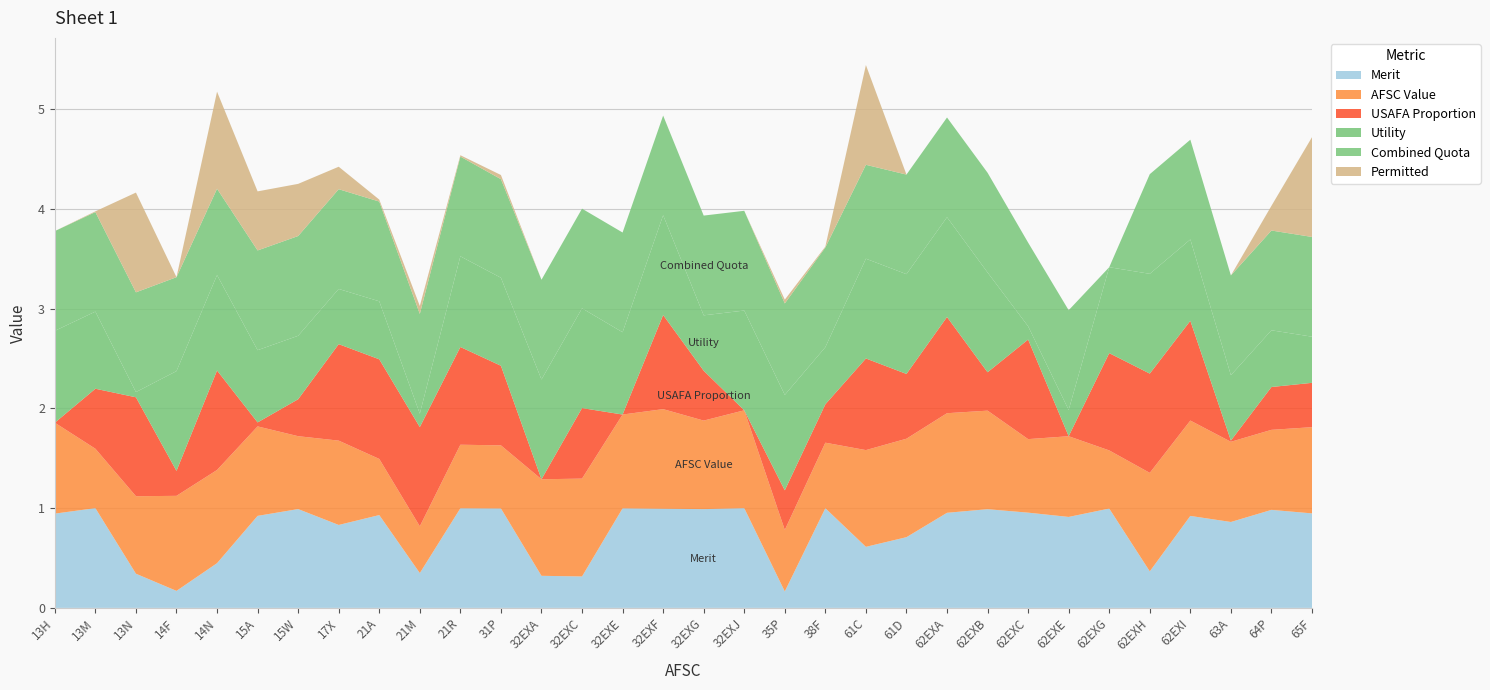

Reading right to left, extract all data points from this chart.

Merit: 65F=0.9	64P=1.0	63A=0.9	62EXI=0.9	62EXH=0.4	62EXG=1.0	62EXE=0.9	62EXC=1.0	62EXB=1.0	62EXA=1.0	61D=0.7	61C=0.6	38F=1.0	35P=0.2	32EXJ=1.0	32EXG=1.0	32EXF=1.0	32EXE=1.0	32EXC=0.3	32EXA=0.3	31P=1.0	21R=1.0	21M=0.3	21A=0.9	17X=0.8	15W=1.0	15A=0.9	14N=0.4	14F=0.2	13N=0.3	13M=1.0	13H=0.9
AFSC Value: 65F=0.9	64P=0.8	63A=0.8	62EXI=1.0	62EXH=1.0	62EXG=0.6	62EXE=0.8	62EXC=0.7	62EXB=1.0	62EXA=1.0	61D=1.0	61C=1.0	38F=0.7	35P=0.6	32EXJ=1.0	32EXG=0.9	32EXF=1.0	32EXE=0.9	32EXC=1.0	32EXA=1.0	31P=0.6	21R=0.6	21M=0.5	21A=0.6	17X=0.8	15W=0.7	15A=0.9	14N=0.9	14F=1.0	13N=0.8	13M=0.6	13H=0.9
USAFA Proportion: 65F=0.4	64P=0.4	63A=0.0	62EXI=1.0	62EXH=1.0	62EXG=1.0	62EXE=0.0	62EXC=1.0	62EXB=0.4	62EXA=1.0	61D=0.6	61C=0.9	38F=0.4	35P=0.4	32EXJ=0.0	32EXG=0.5	32EXF=0.9	32EXE=0.0	32EXC=0.7	32EXA=0.0	31P=0.8	21R=1.0	21M=1.0	21A=1.0	17X=1.0	15W=0.4	15A=0.0	14N=1.0	14F=0.3	13N=1.0	13M=0.6	13H=0.0
Utility: 65F=0.5	64P=0.6	63A=0.7	62EXI=0.8	62EXH=1.0	62EXG=0.9	62EXE=0.3	62EXC=0.1	62EXB=1.0	62EXA=1.0	61D=1.0	61C=1.0	38F=0.6	35P=1.0	32EXJ=1.0	32EXG=0.6	32EXF=1.0	32EXE=0.8	32EXC=1.0	32EXA=1.0	31P=0.9	21R=0.9	21M=0.1	21A=0.6	17X=0.6	15W=0.6	15A=0.7	14N=1.0	14F=1.0	13N=0.1	13M=0.8	13H=0.9
Combined Quota: 65F=1.0	64P=1.0	63A=1.0	62EXI=1.0	62EXH=1.0	62EXG=0.0	62EXE=1.0	62EXC=0.8	62EXB=1.0	62EXA=1.0	61D=1.0	61C=0.9	38F=1.0	35P=0.9	32EXJ=1.0	32EXG=1.0	32EXF=1.0	32EXE=1.0	32EXC=1.0	32EXA=1.0	31P=1.0	21R=1.0	21M=1.0	21A=1.0	17X=1.0	15W=1.0	15A=1.0	14N=0.9	14F=0.9	13N=1.0	13M=1.0	13H=1.0
Permitted: 65F=1.0	64P=0.2	63A=0.0	62EXI=0.0	62EXH=0.0	62EXG=0.0	62EXE=0.0	62EXC=0.0	62EXB=0.0	62EXA=0.0	61D=0.0	61C=1.0	38F=0.0	35P=0.0	32EXJ=0.0	32EXG=0.0	32EXF=0.0	32EXE=0.0	32EXC=0.0	32EXA=0.0	31P=0.0	21R=0.0	21M=0.1	21A=0.0	17X=0.2	15W=0.5	15A=0.6	14N=1.0	14F=0.0	13N=1.0	13M=0.0	13H=0.0